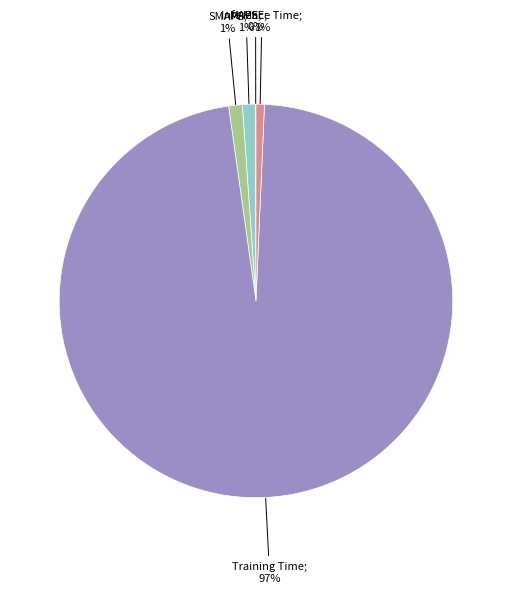

Is there a majority slice in this chart?

Yes